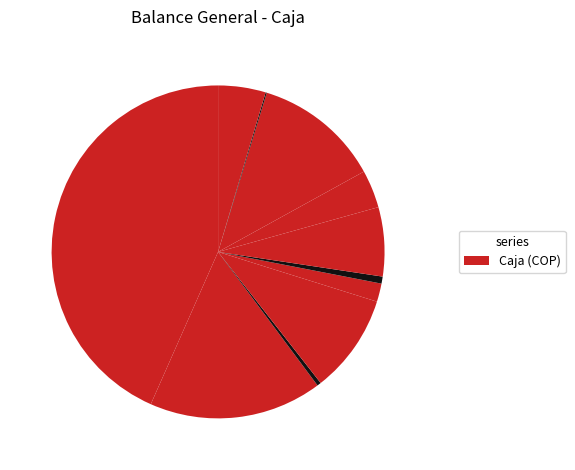

Count the number of slices in the pie.

11